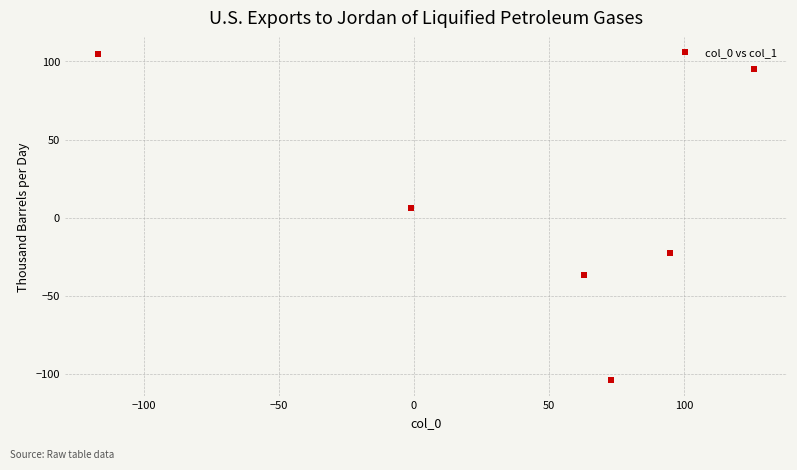

What Y value in the scatter plot is closest to 0?

6